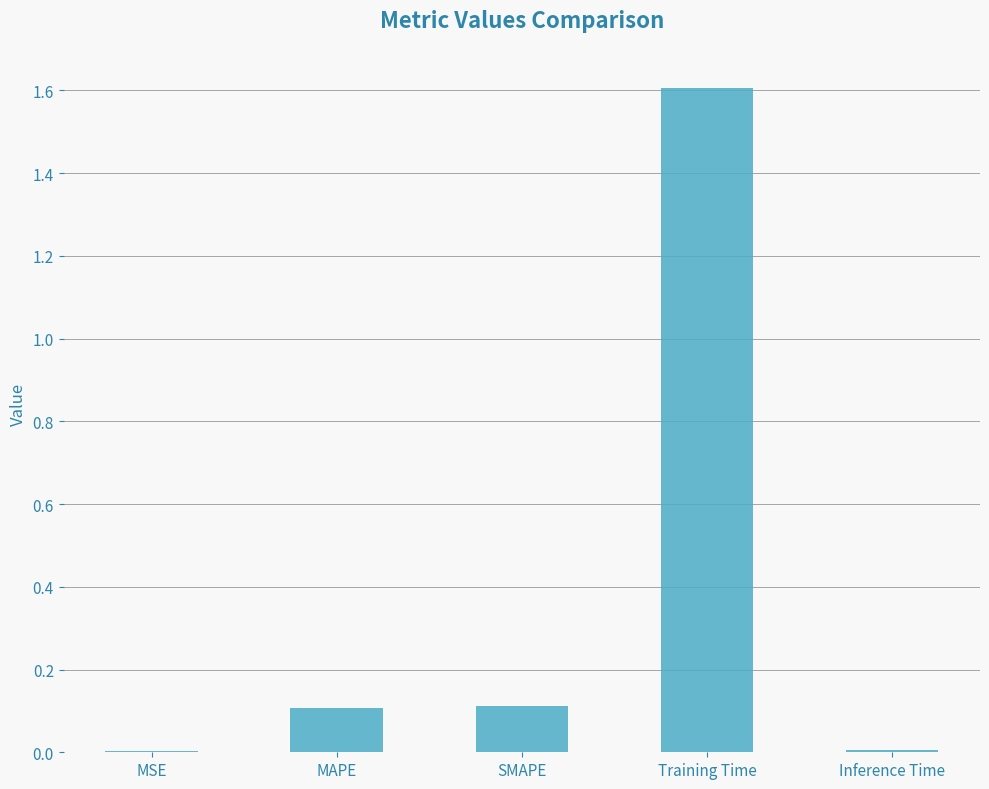

Which label corresponds to the largest value in the chart?

Training Time